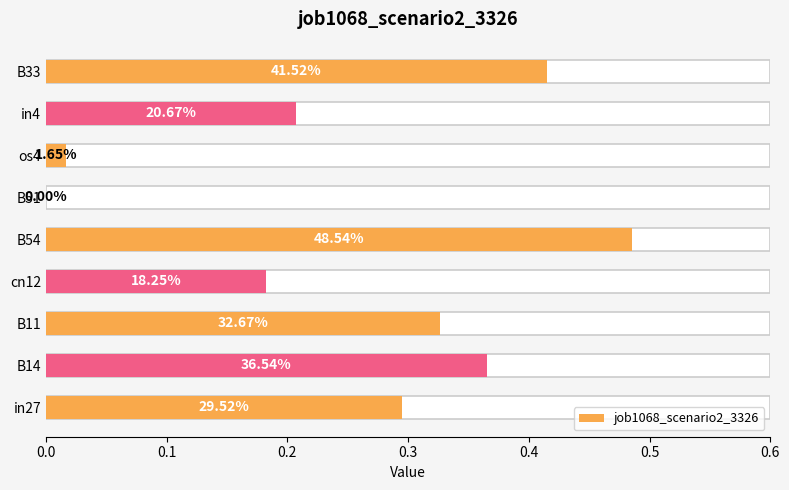

Does the chart contain stacked bars?

No